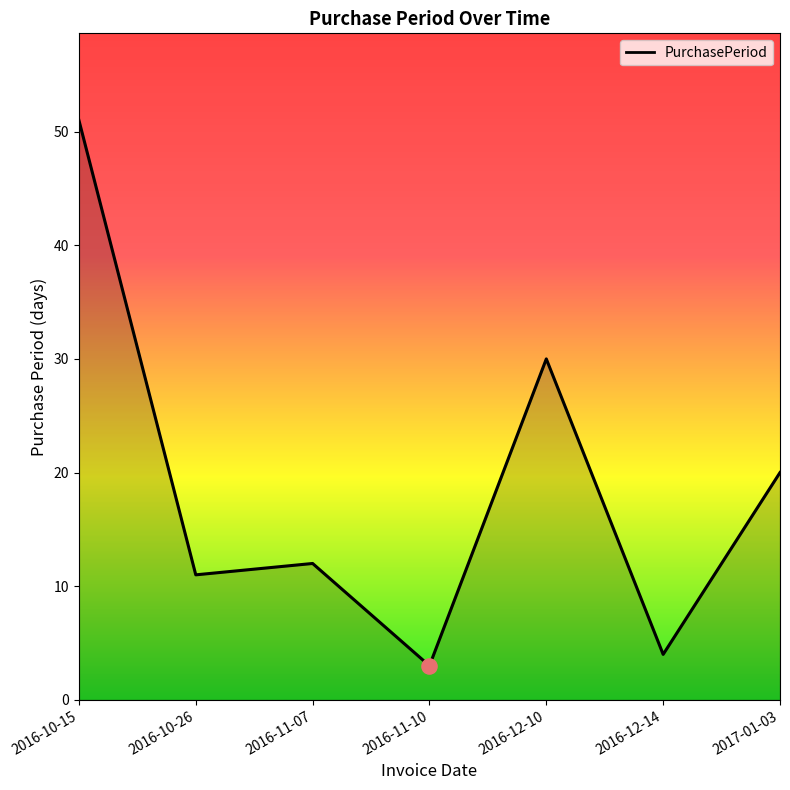

What is the change in value from 2016-10-15 to 2016-12-10?

-21